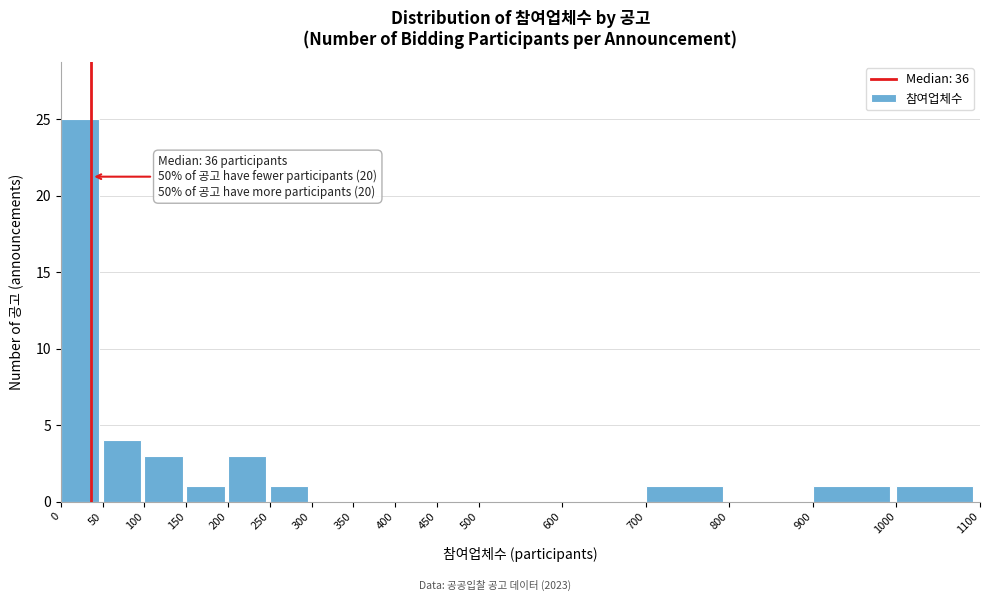

Which range on the x-axis has the tallest bar?

0 to 50